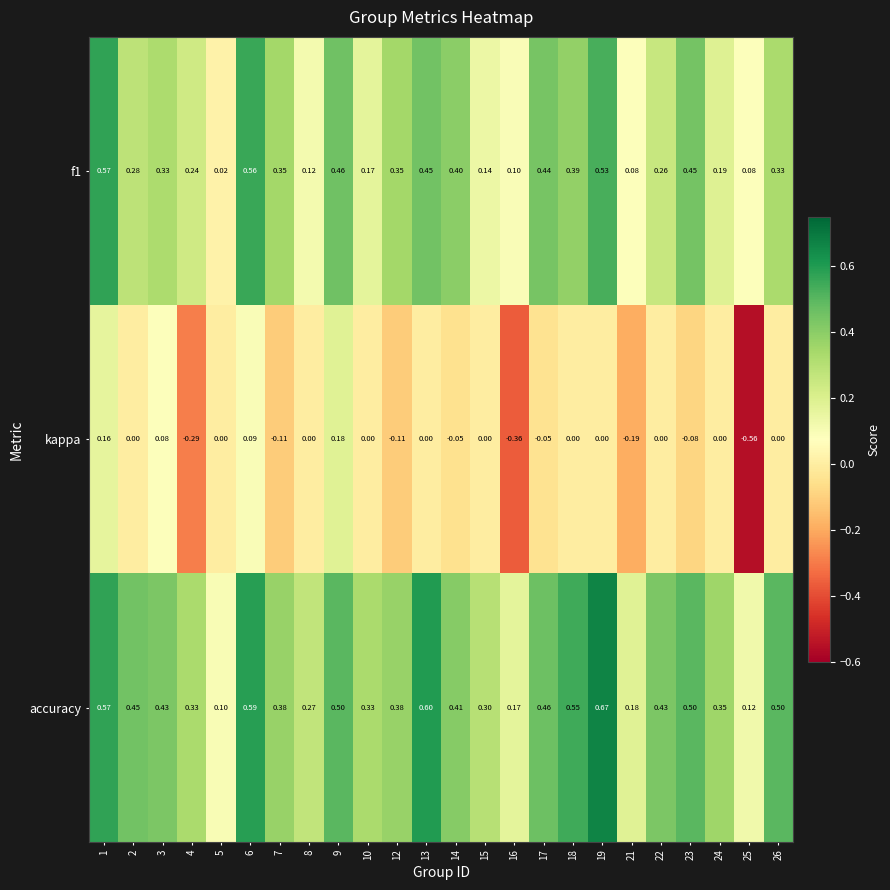

List the series in order of their overall mean, highest first.

accuracy, f1, kappa